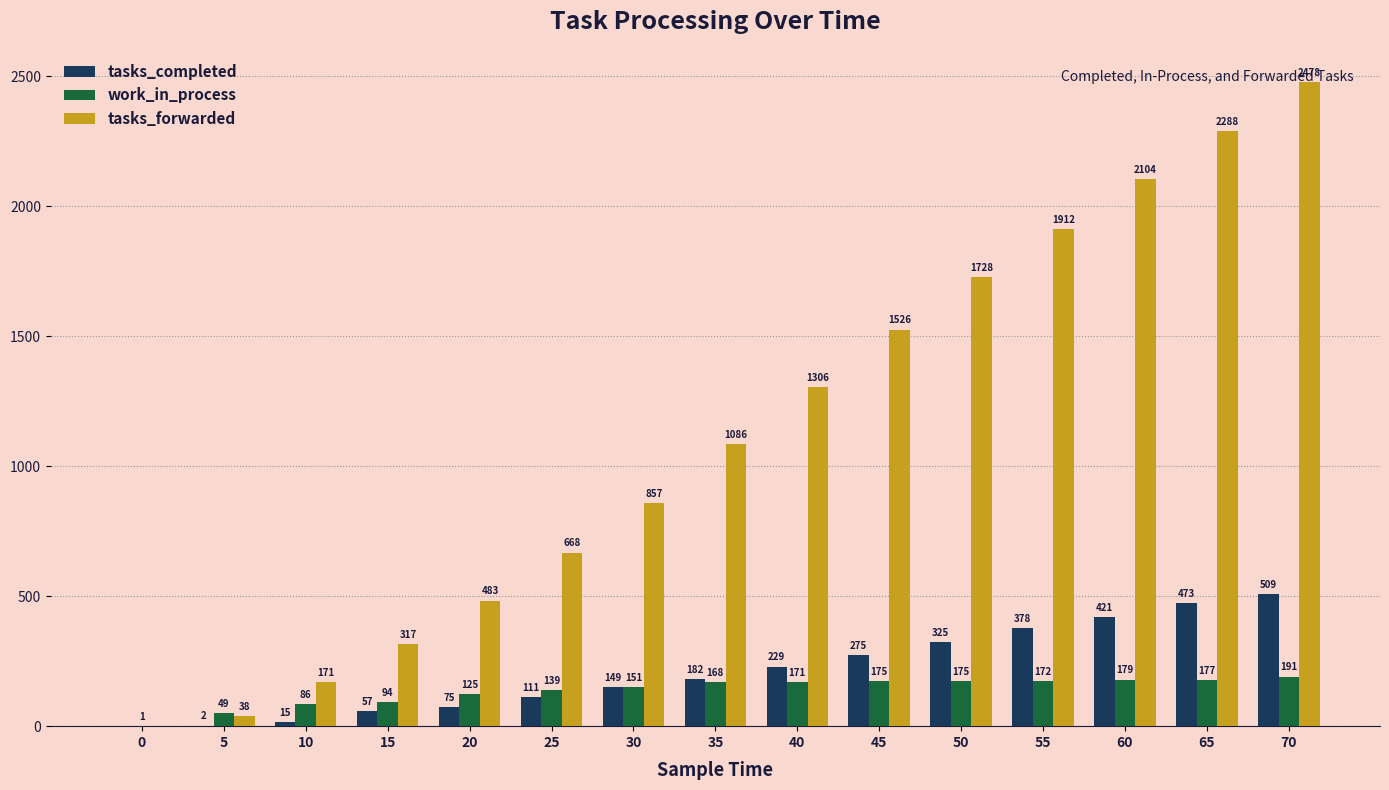

Which series changed the most between 15 and 20?

tasks_forwarded